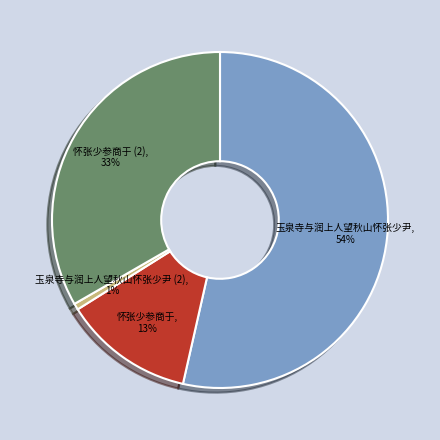

To the nearest percent, what percentage of the pie is 怀张少参商于, 13%?

13%